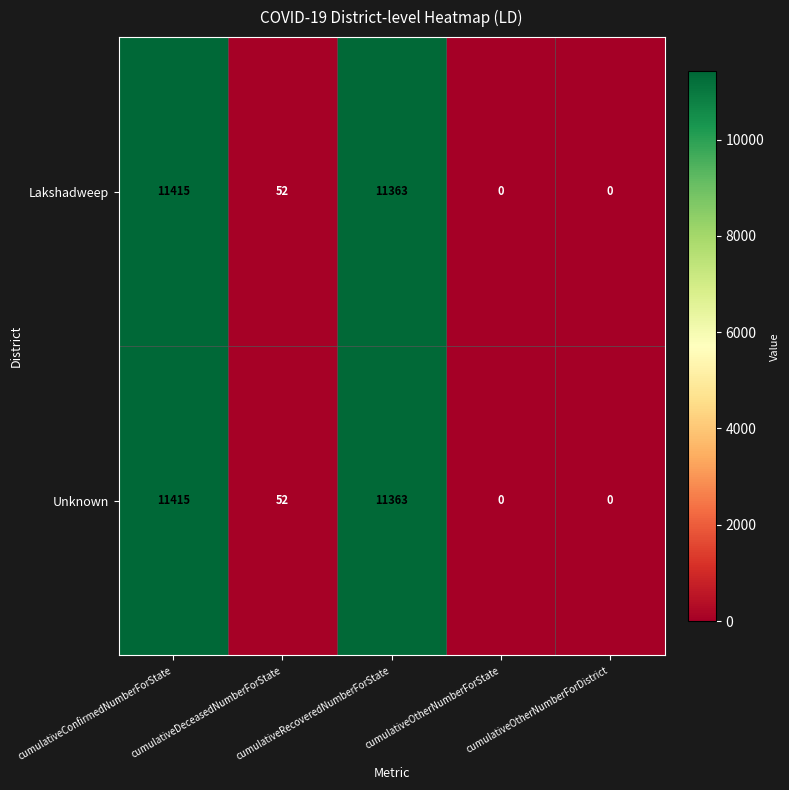

What is the difference between the maximum and minimum values in the Unknown series?

11415